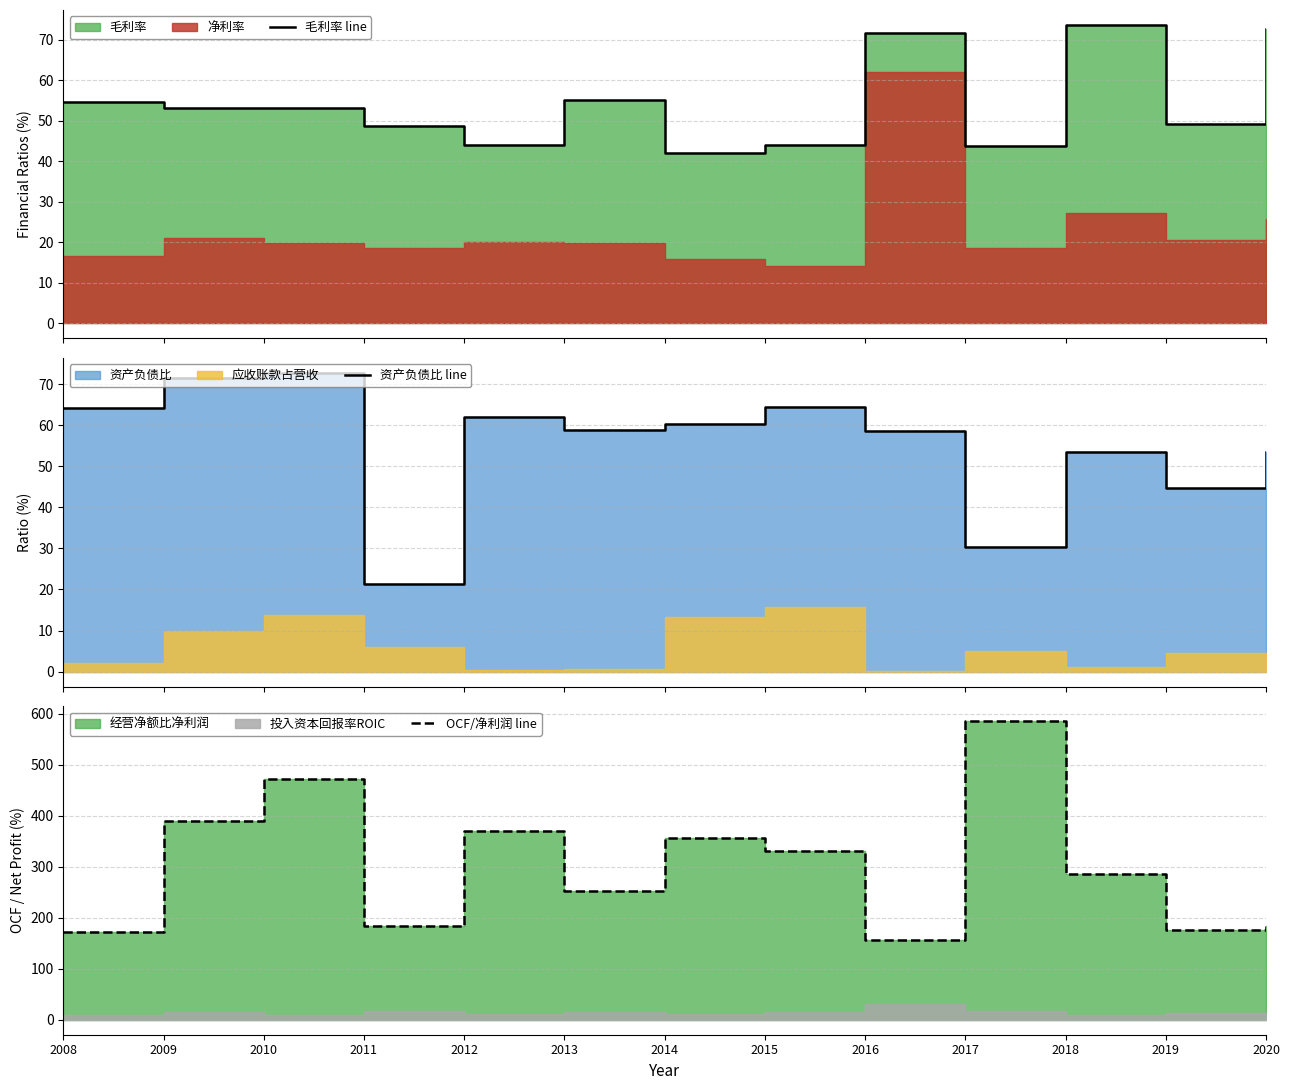

At which label is 资产负债比 line closest to 46?

2019